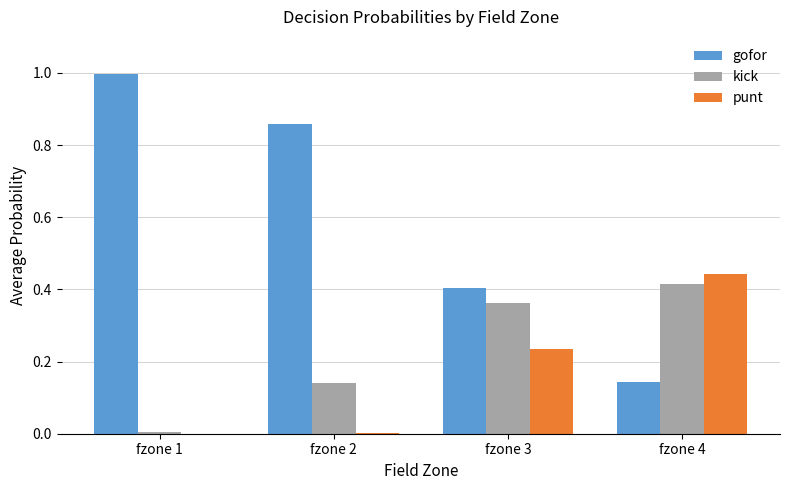

How many series are shown in this chart?

3